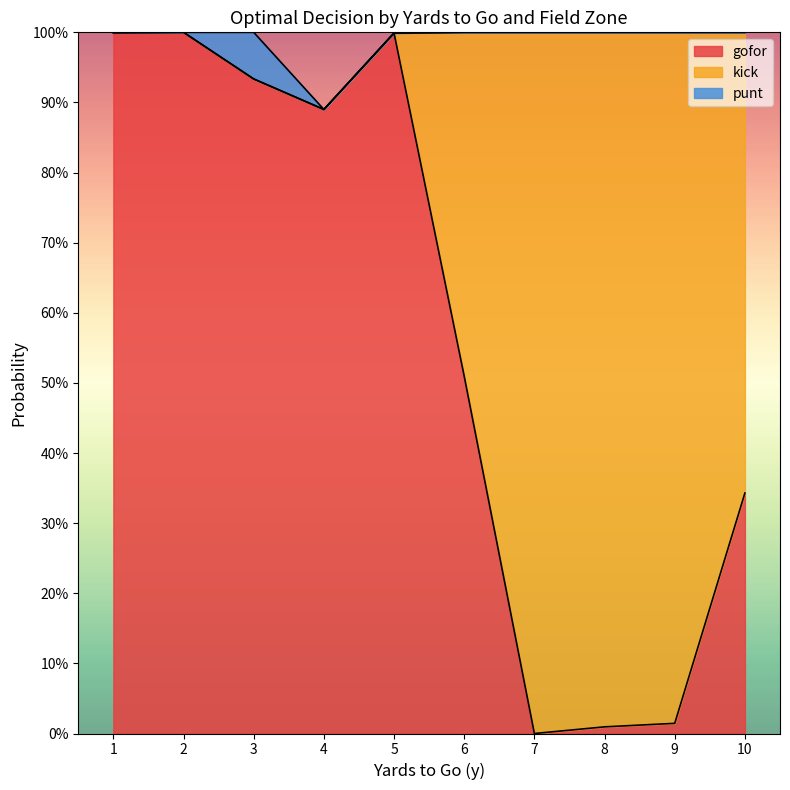

Reading right to left, list all the values displayed in this chart.

gofor: 10=0.3	9=0.0	8=0.0	7=0.0	6=0.5	5=1.0	4=0.9	3=0.9	2=1.0	1=1.0
kick: 10=0.7	9=1.0	8=1.0	7=1.0	6=0.5	5=0.0	4=0.0	3=0.0	2=0.0	1=0.0
punt: 10=0.0	9=0.0	8=0.0	7=0.0	6=0.0	5=0.0	4=0.0	3=0.1	2=0.0	1=0.0